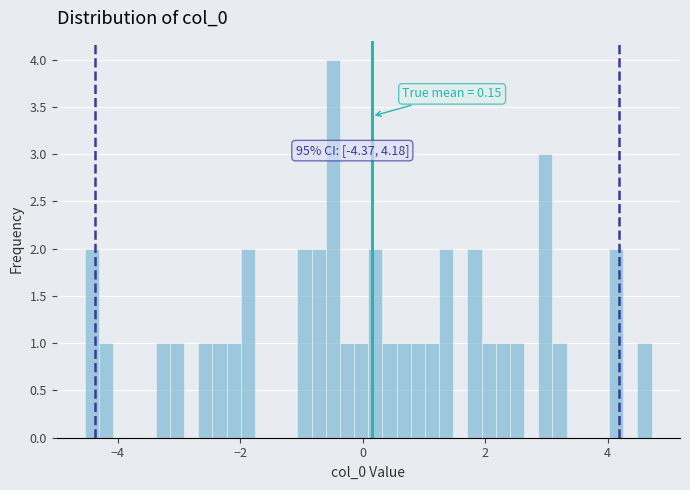

Around what value on the x-axis is the tallest bar? Give the approximate position of its centre, as read against the axis.

-0.4